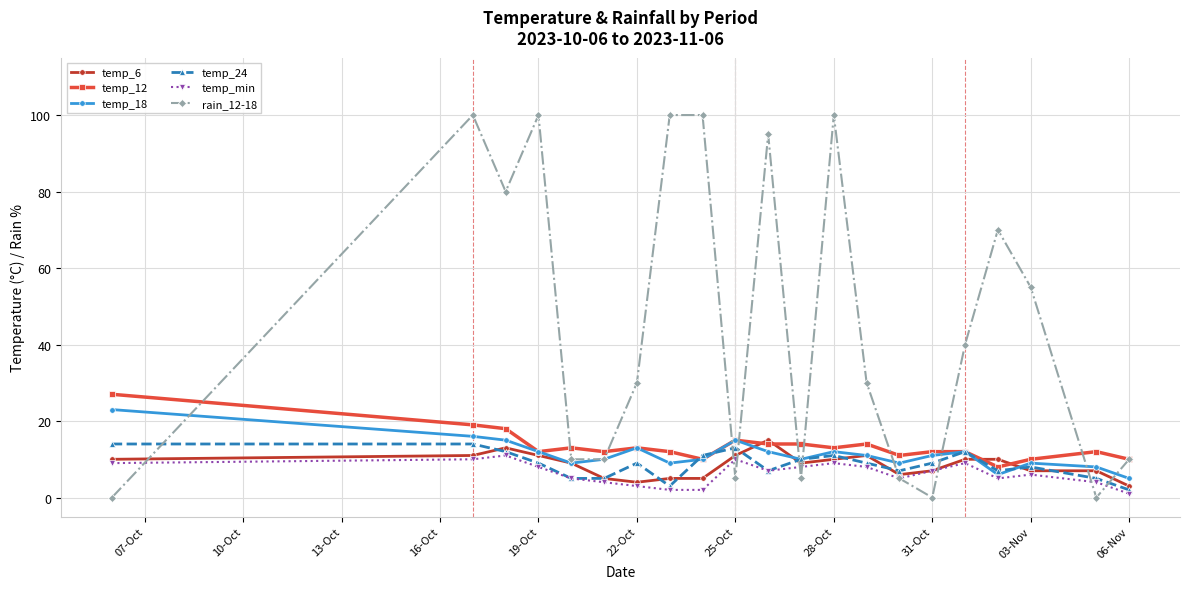

Which series has the largest total across all categories?

rain_12-18